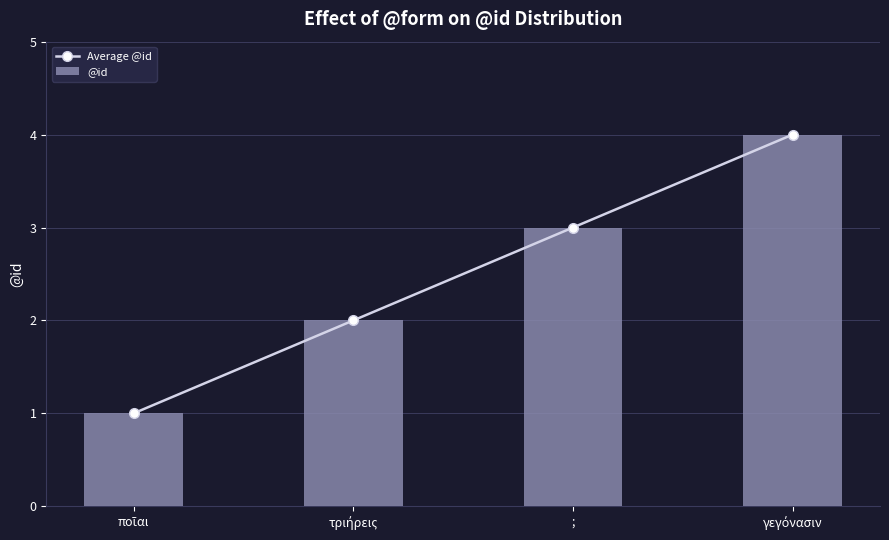

Which series changed the most between ποῖαι and τριήρεις?

Average @id